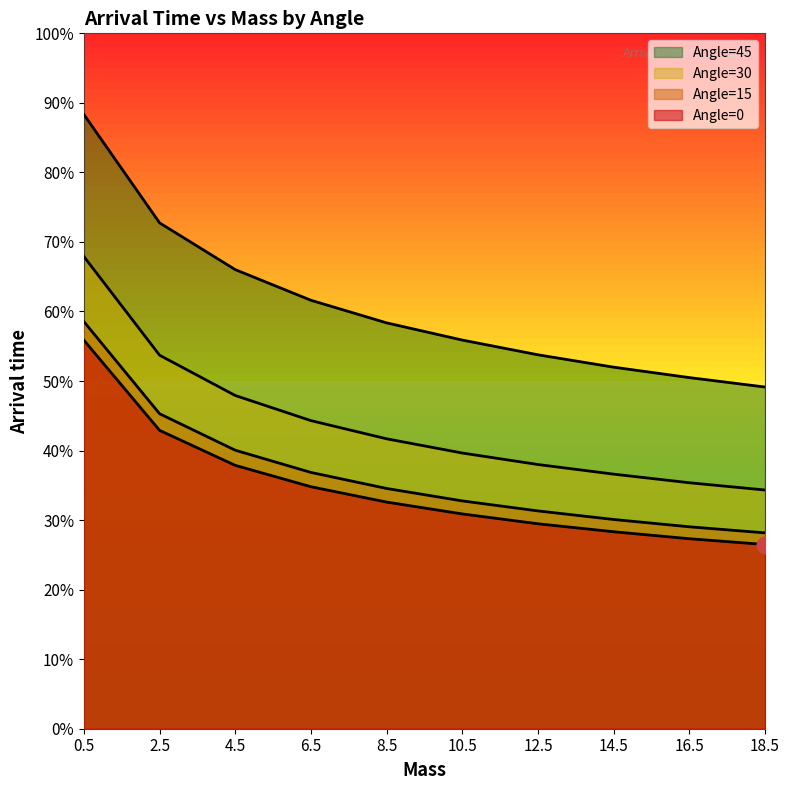

The Angle=30 series shows 6.4 at 16.5. True or false?

True